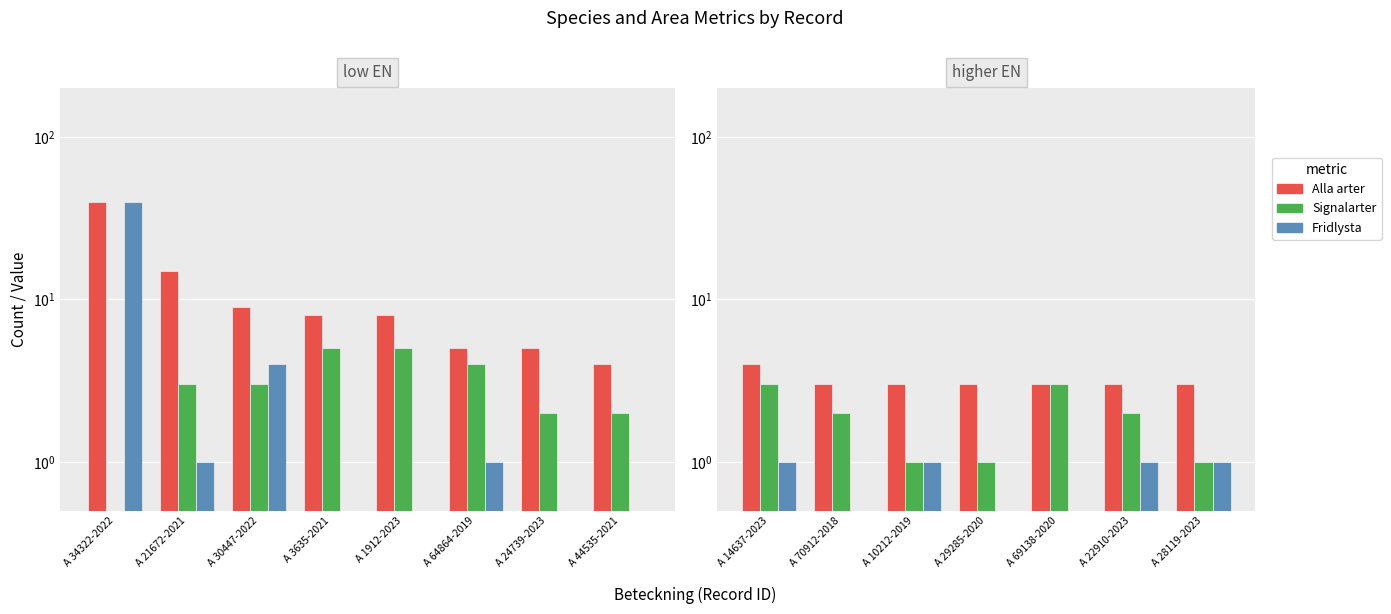

Is it true that Alla arter equals 4.8 at A 69138-2020?

False